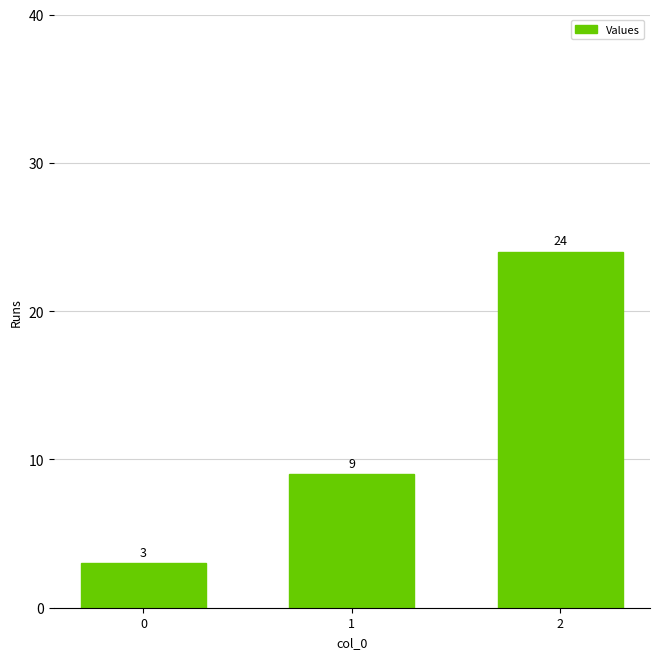

Reading right to left, what are all the values shown in this chart?

24	9	3